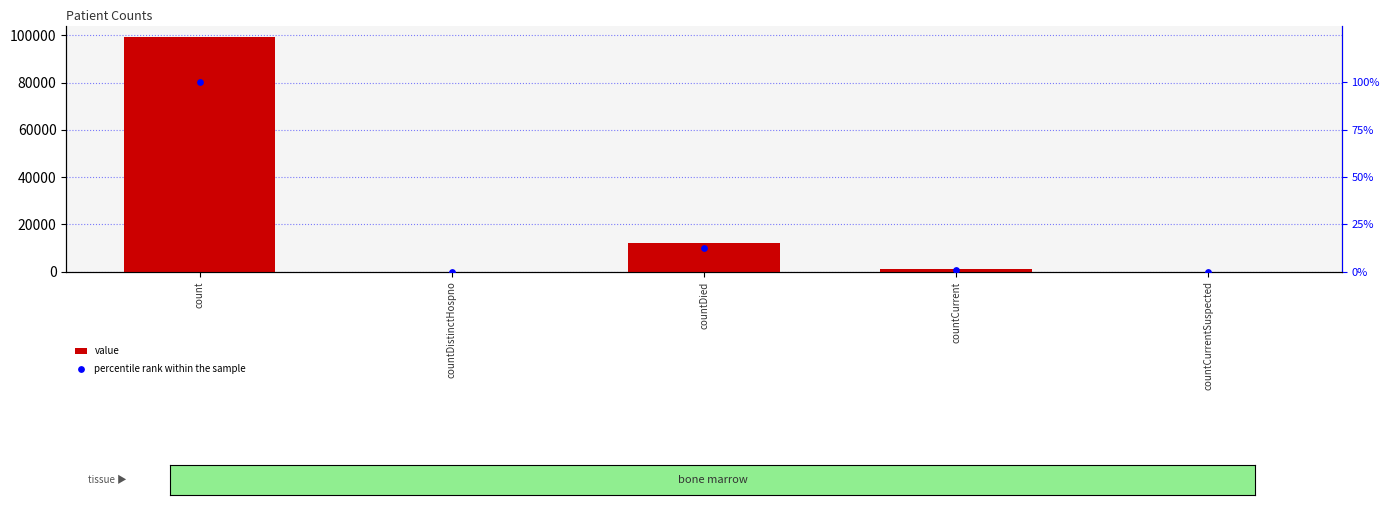

At how many categories does at least one series exceed 84108?

1